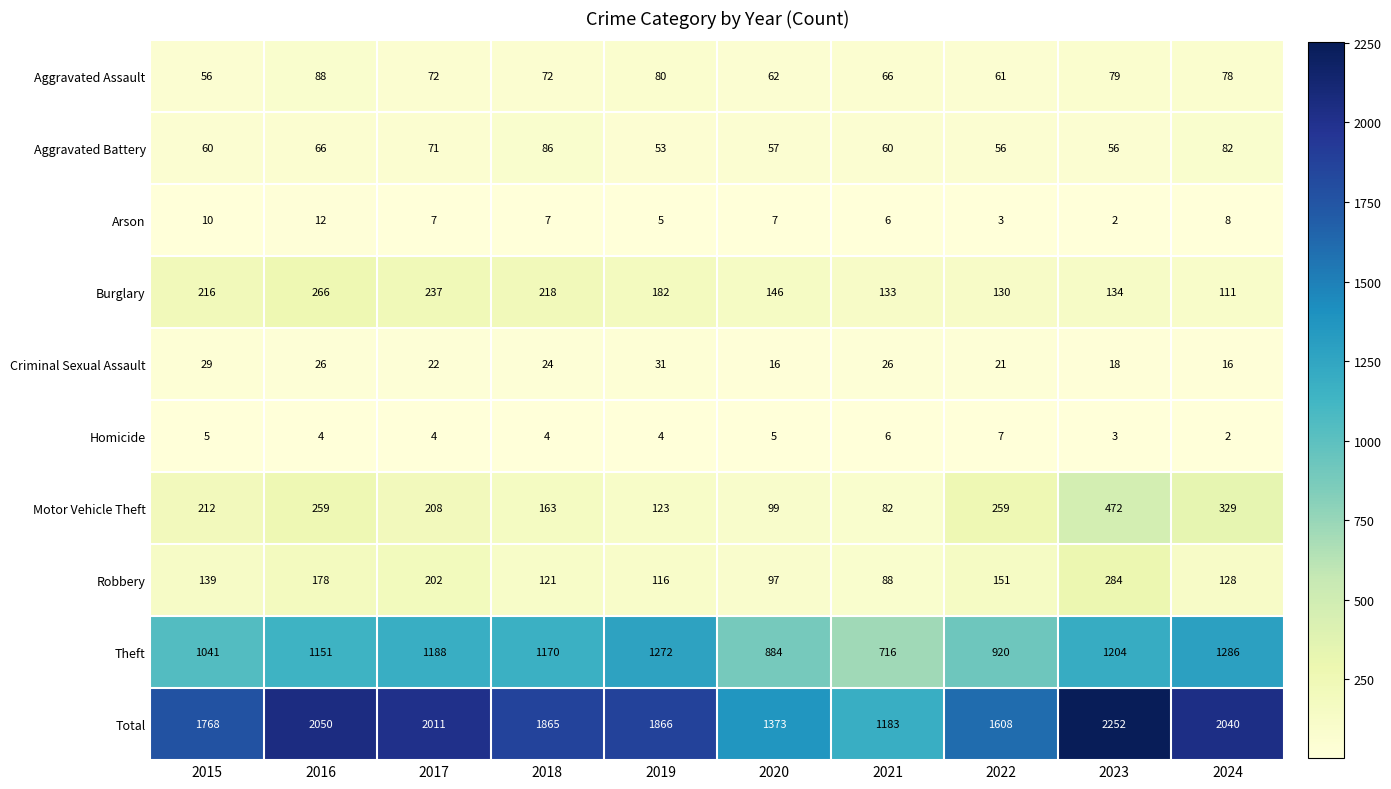

Which category has the highest value across all series?

2023